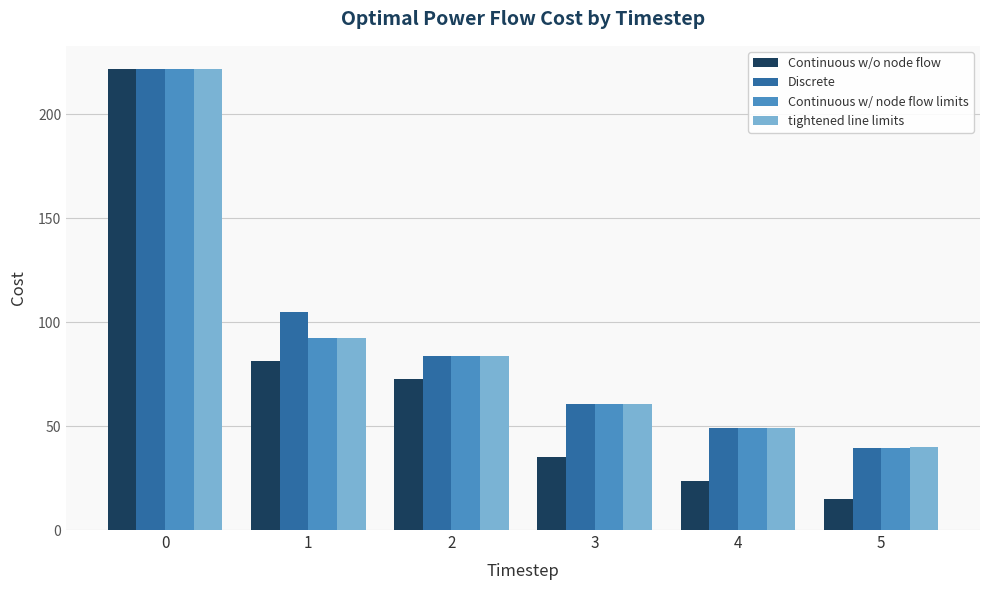

What is the sum of all tightened line limits values?

547.7